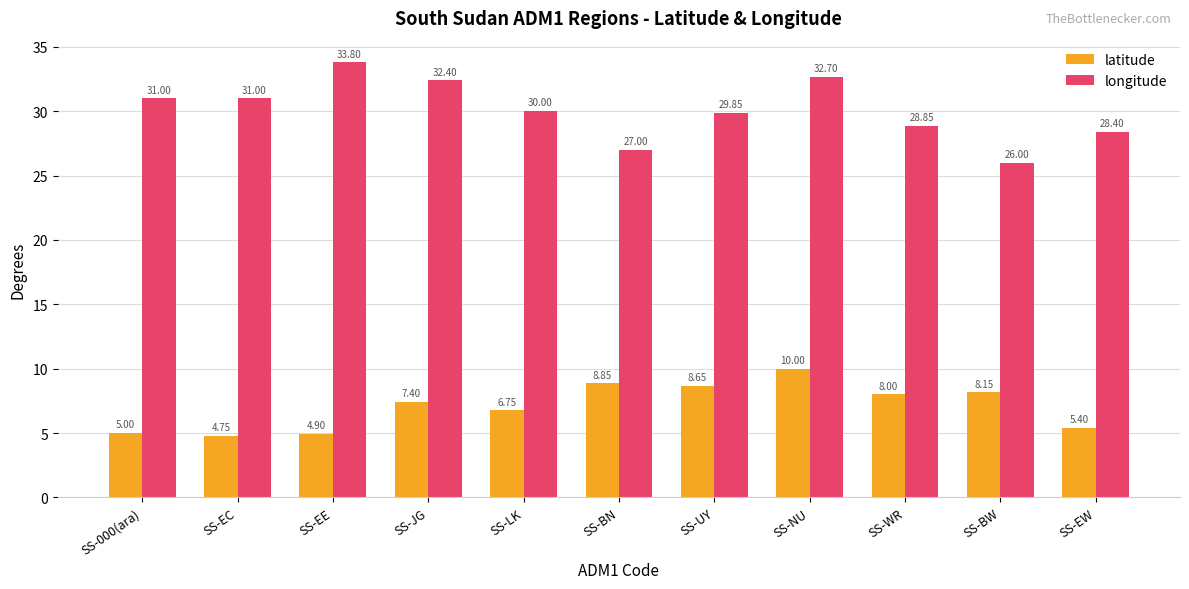

What is the difference between the highest and lowest values at SS-EW?

23.0